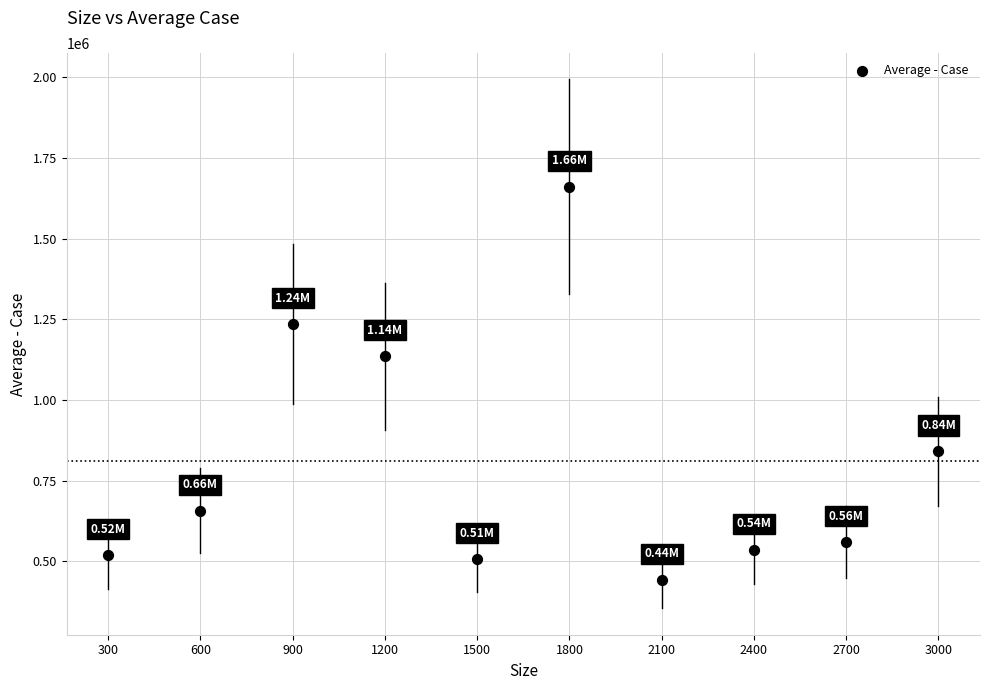

What is the average Y value?

809869.4